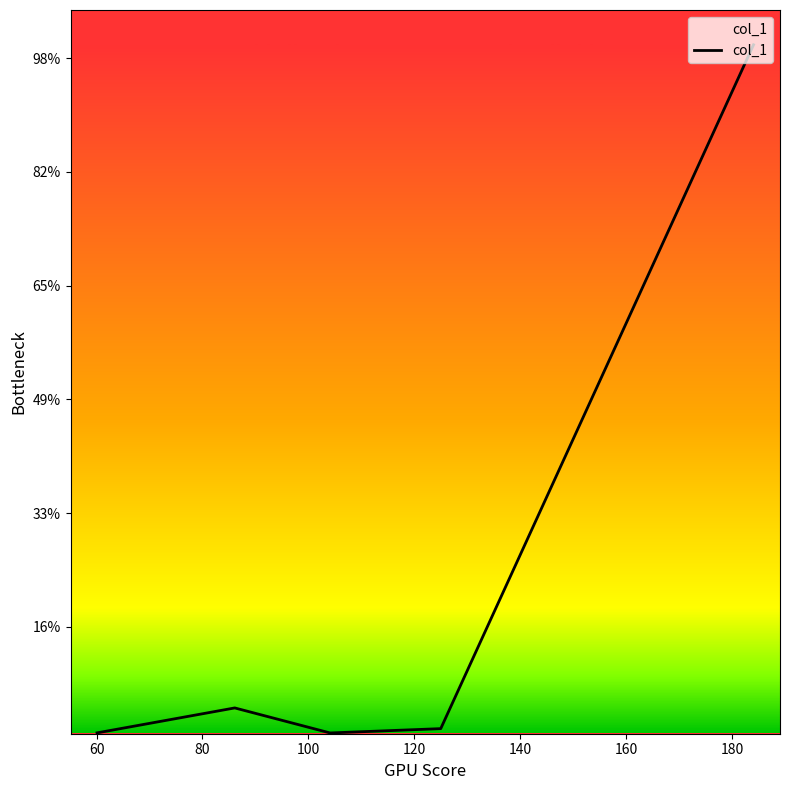

Is this an area chart (filled region under the line)?

Yes